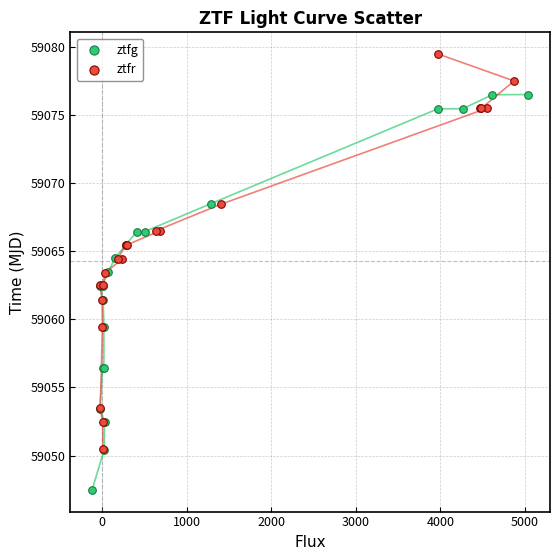

Which series contains the lowest Y value?

ztfg